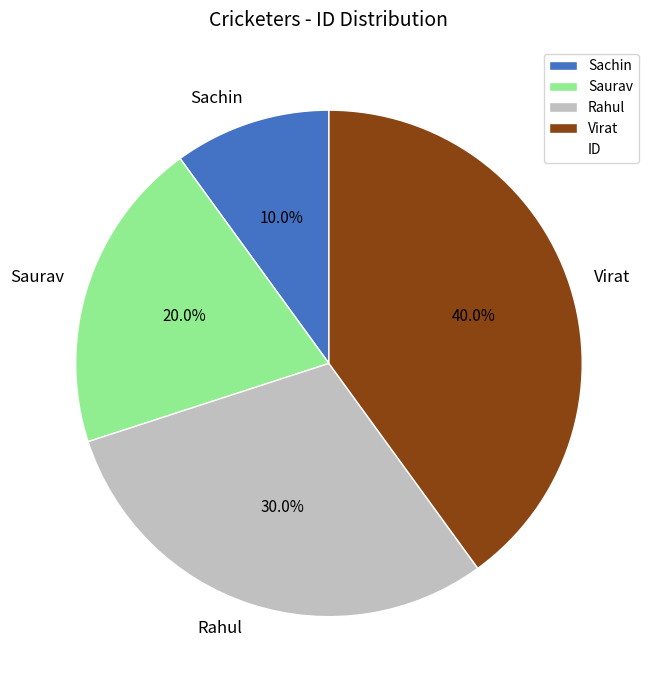

To the nearest percent, what is the difference between the Virat and Rahul slice percentages?

10%